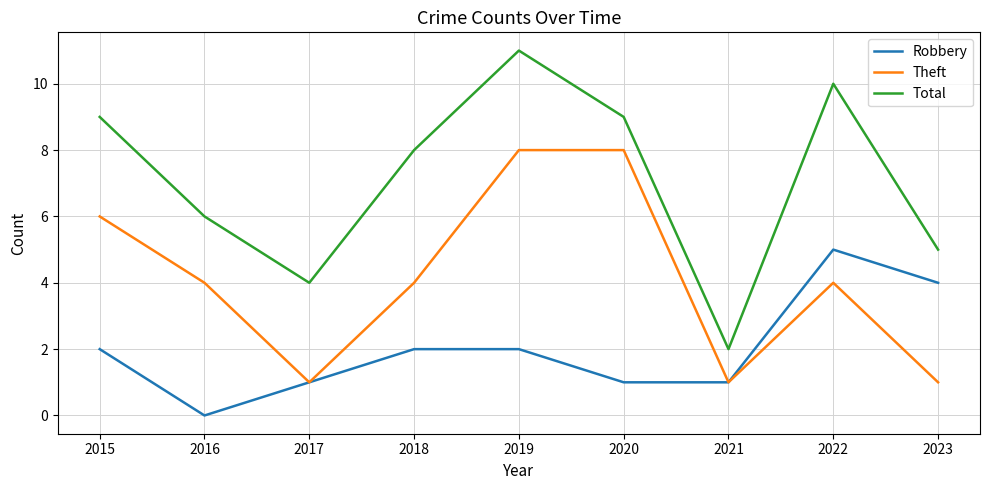

Reading left to right, list all the values displayed in this chart.

Robbery: 2015=2	2016=0	2017=1	2018=2	2019=2	2020=1	2021=1	2022=5	2023=4
Theft: 2015=6	2016=4	2017=1	2018=4	2019=8	2020=8	2021=1	2022=4	2023=1
Total: 2015=9	2016=6	2017=4	2018=8	2019=11	2020=9	2021=2	2022=10	2023=5